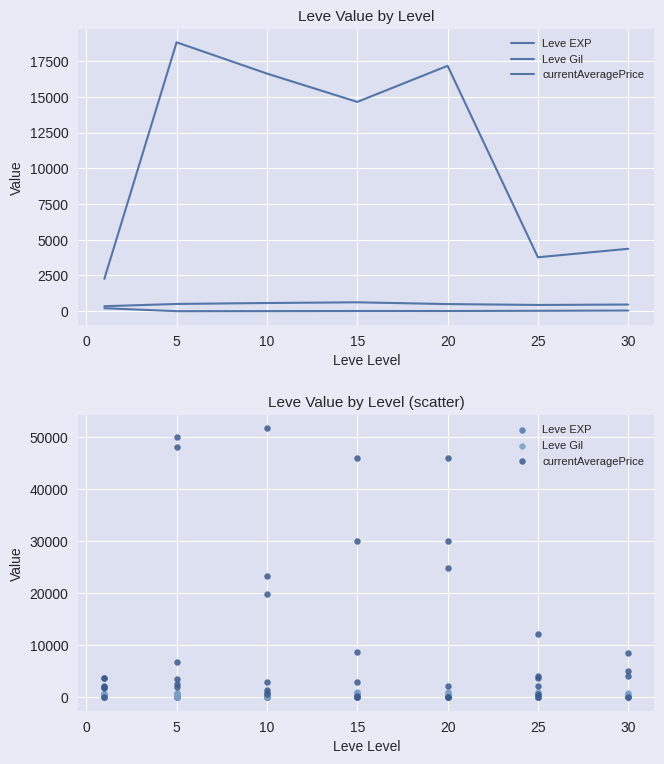

What are all the series names shown in the legend?

Leve EXP, Leve Gil, currentAveragePrice